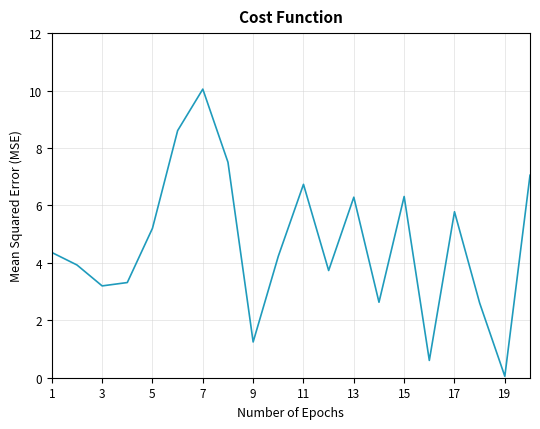

What is the smallest value displayed?

0.1